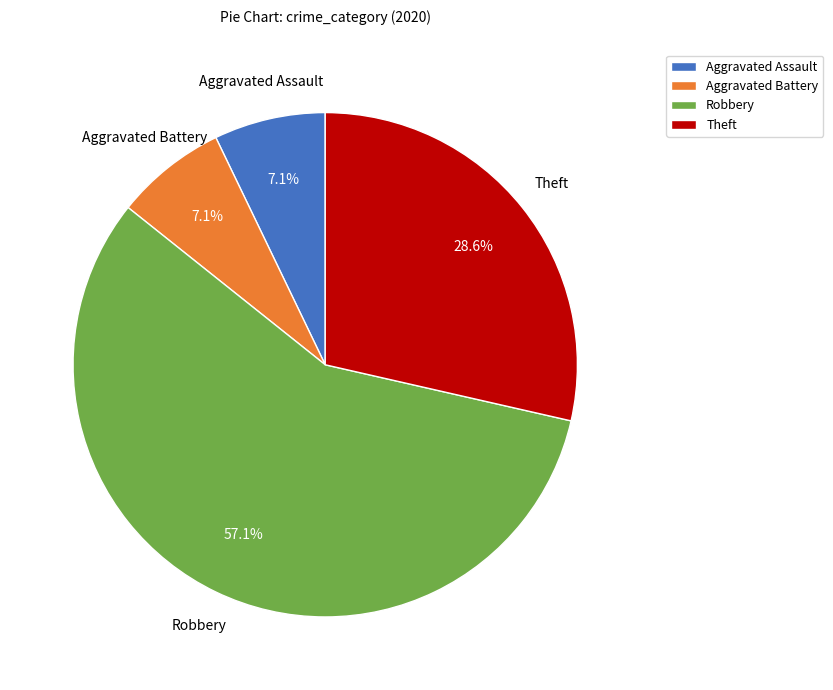

What percentage is the Theft slice, to the nearest percent?

29%